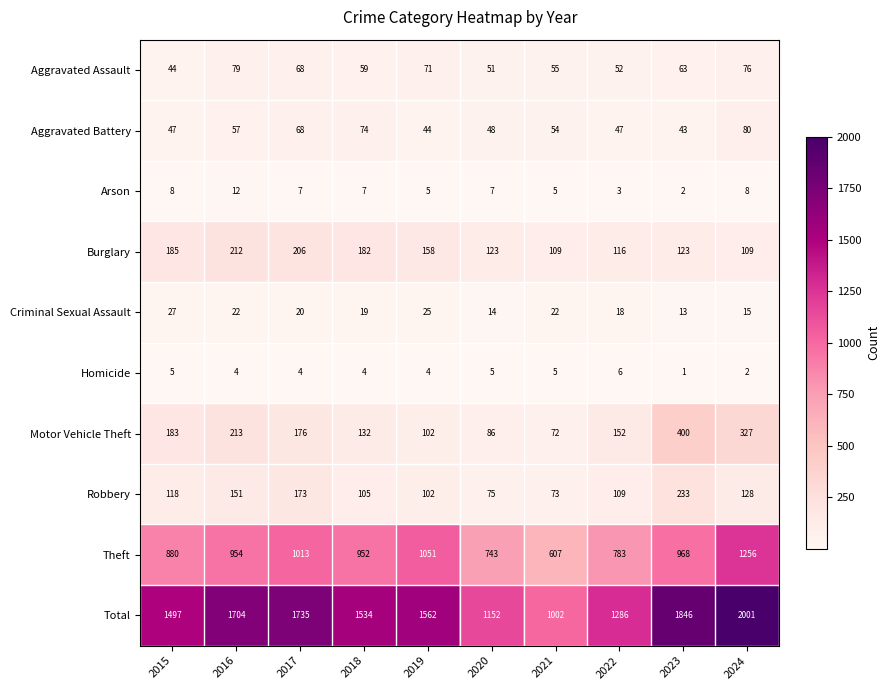

List the series in order of their peak value, lowest first.

Homicide, Arson, Criminal Sexual Assault, Aggravated Assault, Aggravated Battery, Burglary, Robbery, Motor Vehicle Theft, Theft, Total